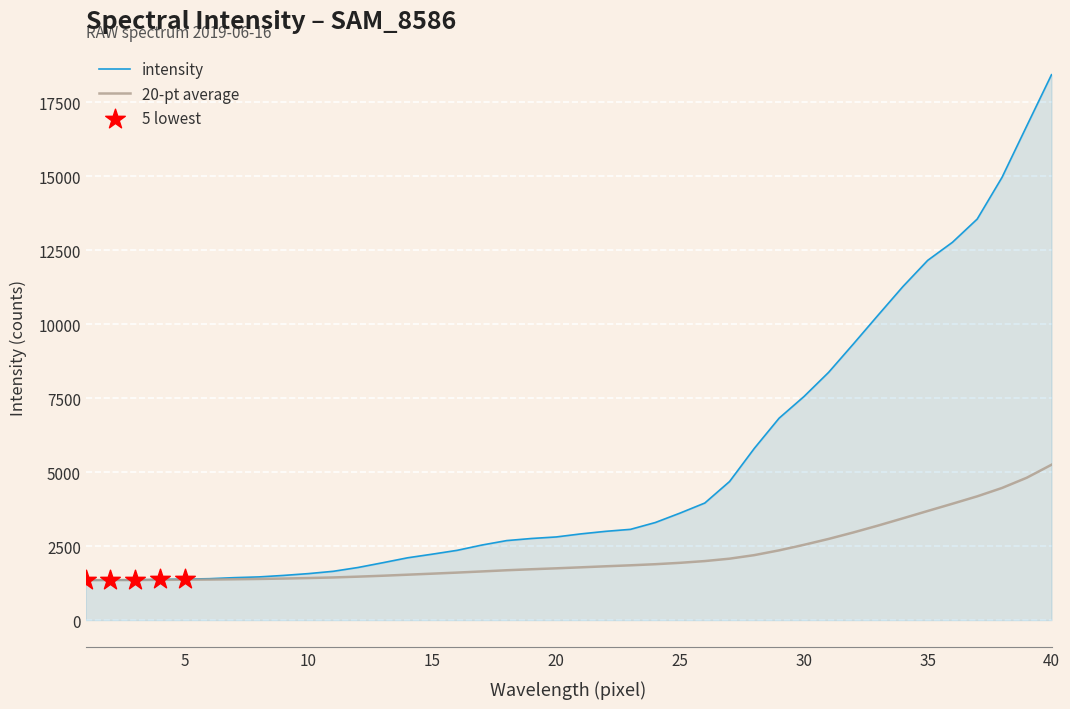

Which series has the largest total across all categories?

intensity